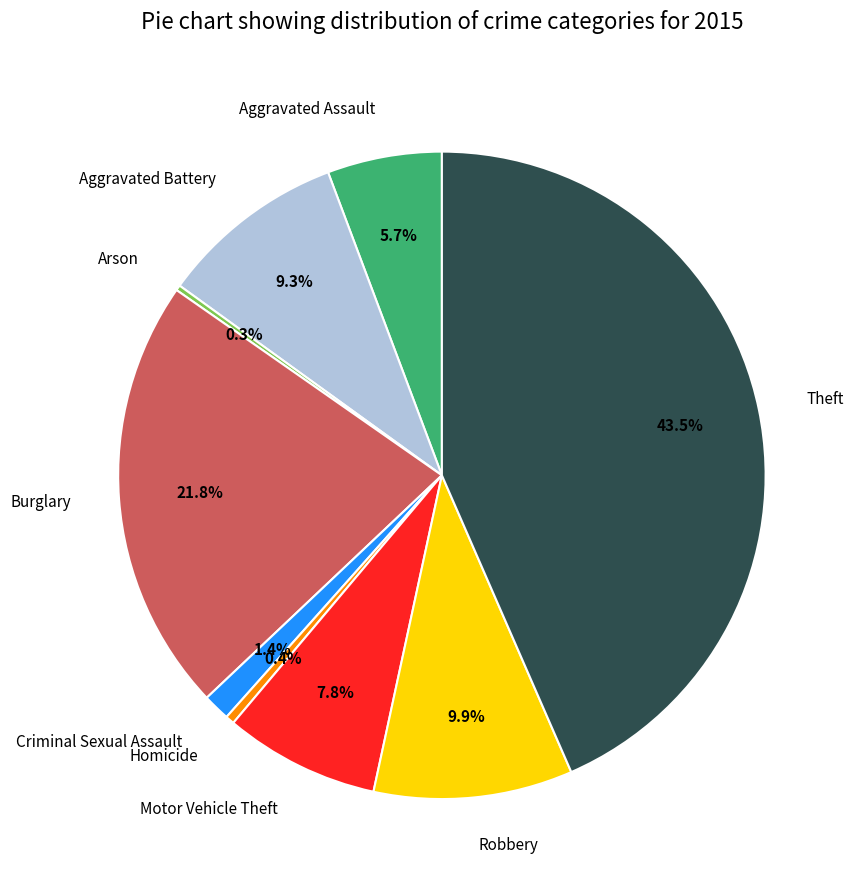

Between Homicide and Robbery, which is larger?

Robbery